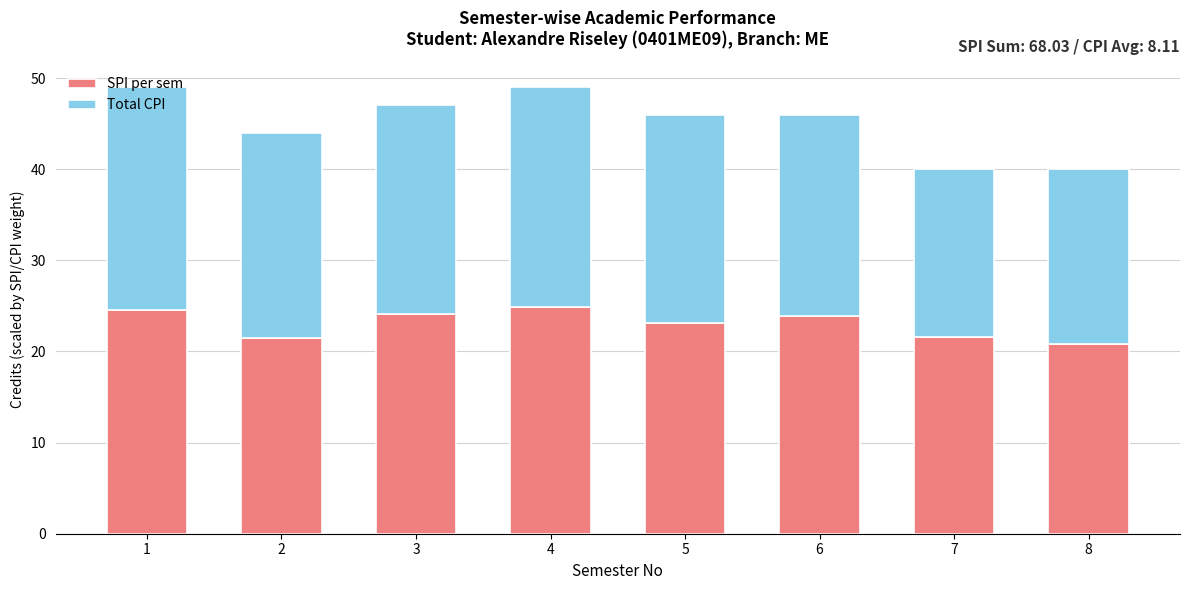

What is the difference between the maximum and second lowest values in the SPI per sem series?

3.4